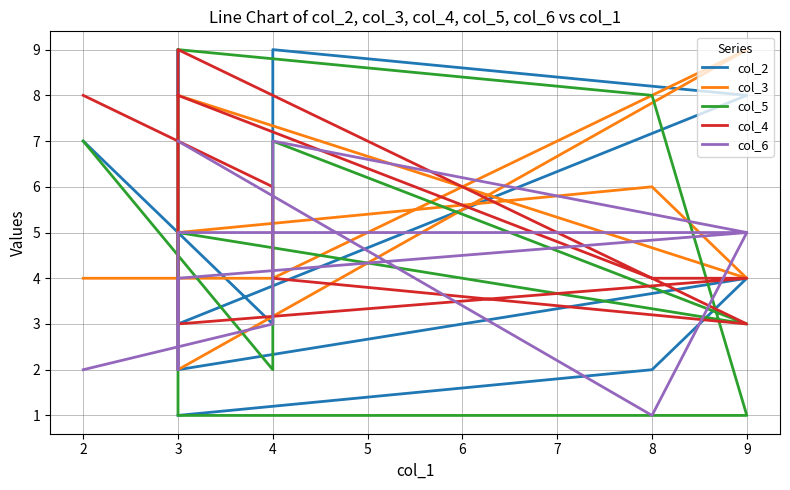

What is the sum of the col_4 values at 9 and 3?

10